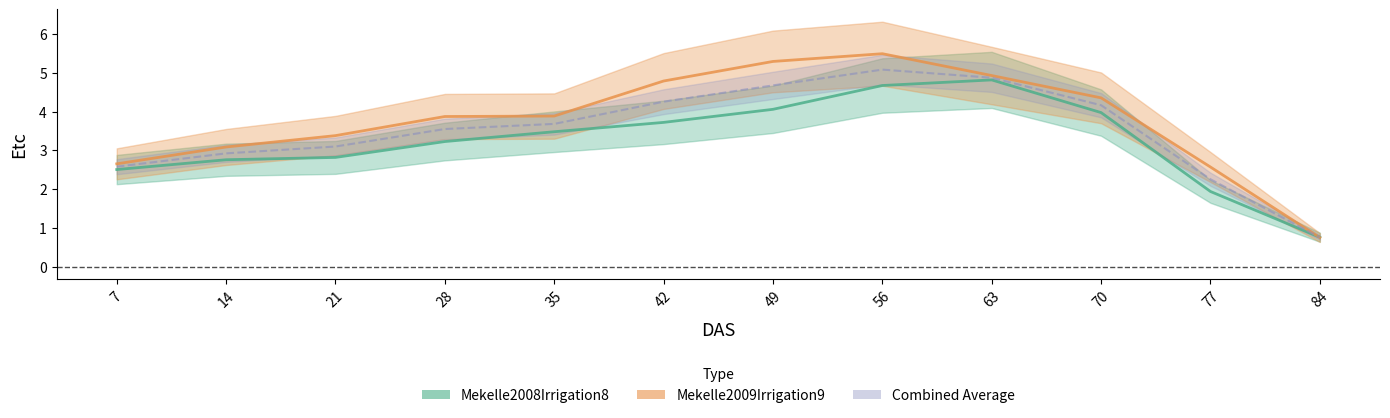

Is this an area chart (filled region under the line)?

No